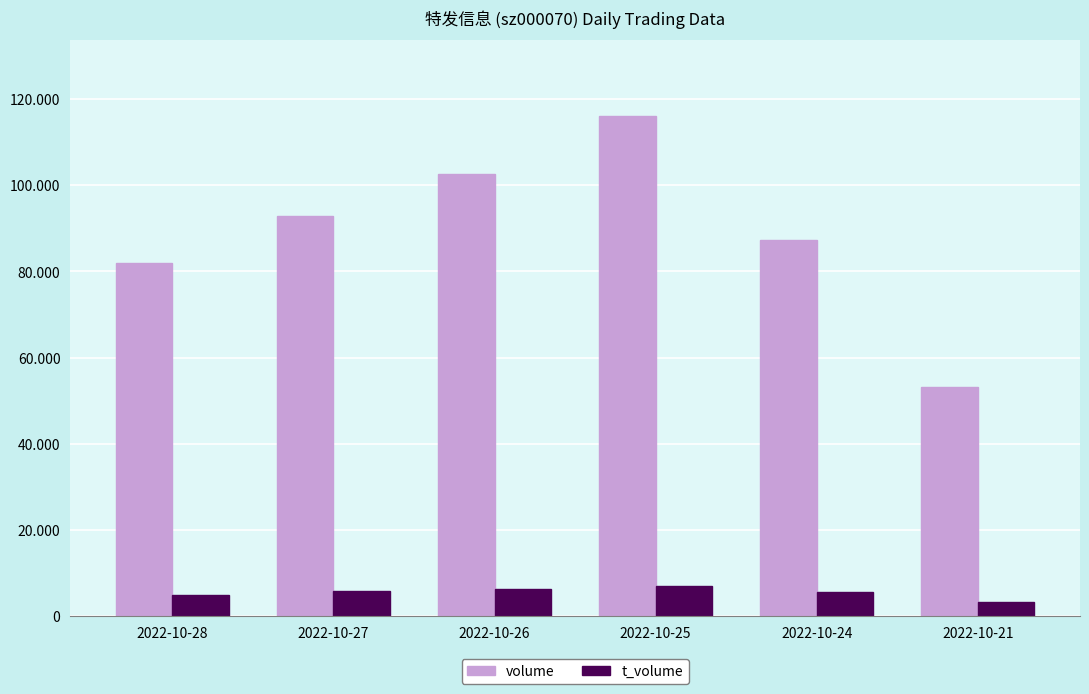

Reading left to right, transcribe all the data shown in this chart.

volume: 81868	92769	102622	116162	87241	53136
t_volume: 4982	5816	6396	7051	5497	3340